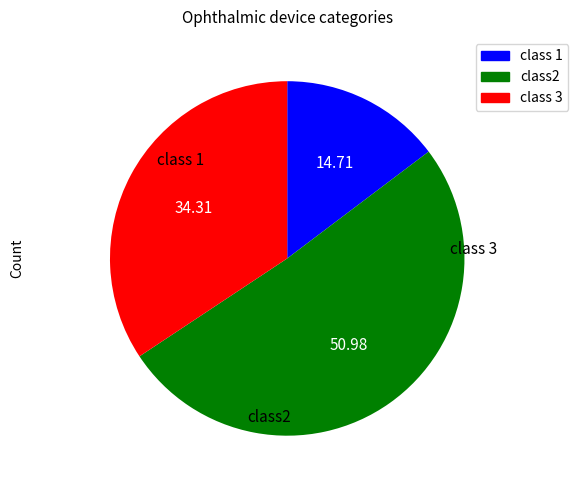

Does any single category account for the majority?

Yes